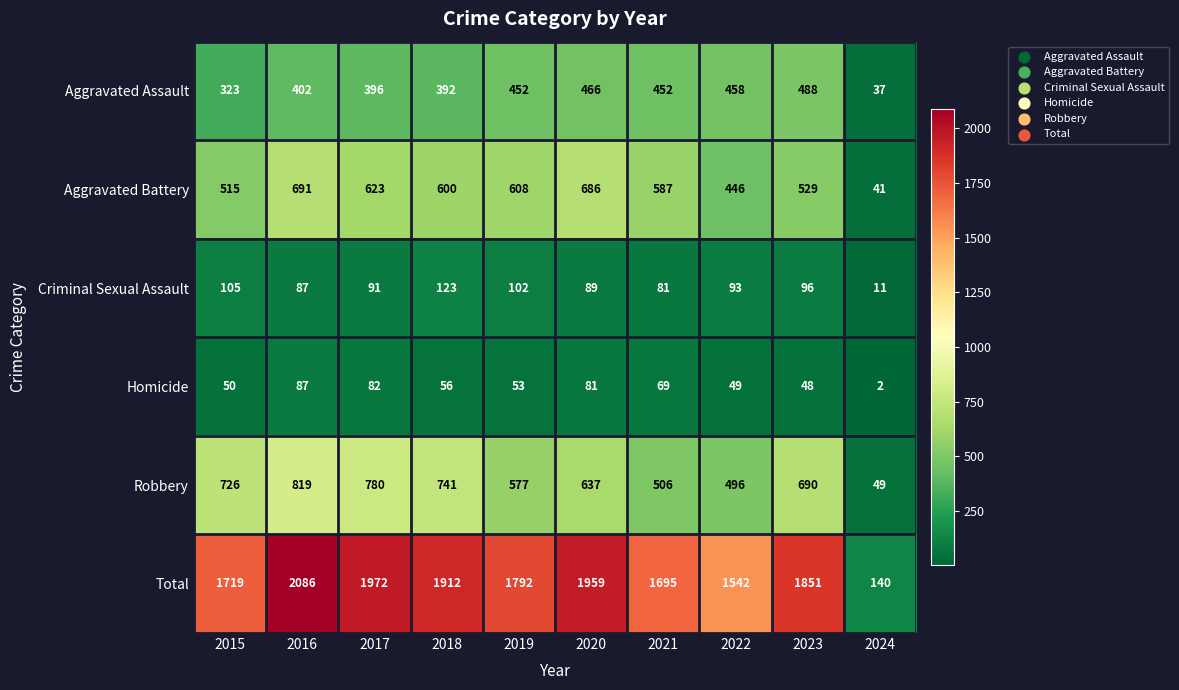

The Homicide series shows 53 at 2019. True or false?

True